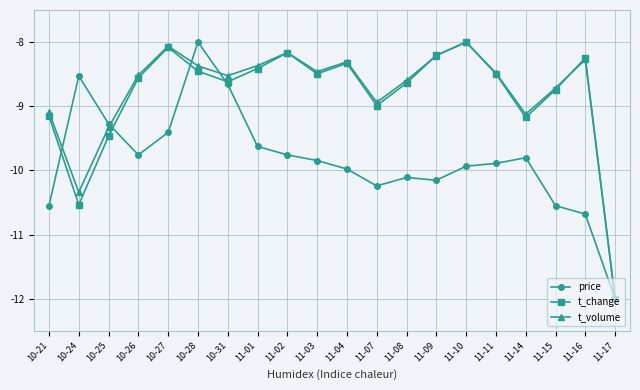

What is the greatest value displayed?

-8.0